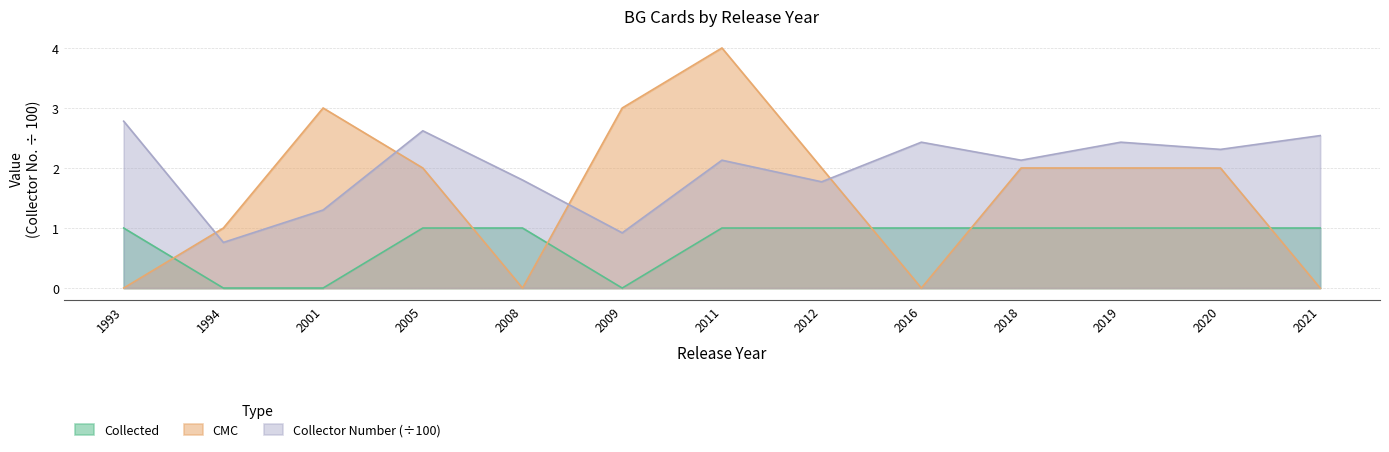

Reading left to right, transcribe all the data shown in this chart.

cmc: 0.0	1.0	3.0	2.0	0.0	3.0	4.0	2.0	0.0	2.0	2.0	2.0	0.0
collected: 1.0	0.0	0.0	1.0	1.0	0.0	1.0	1.0	1.0	1.0	1.0	1.0	1.0
collector_number: 2.8	0.8	1.3	2.6	1.8	0.9	2.1	1.8	2.4	2.1	2.4	2.3	2.5